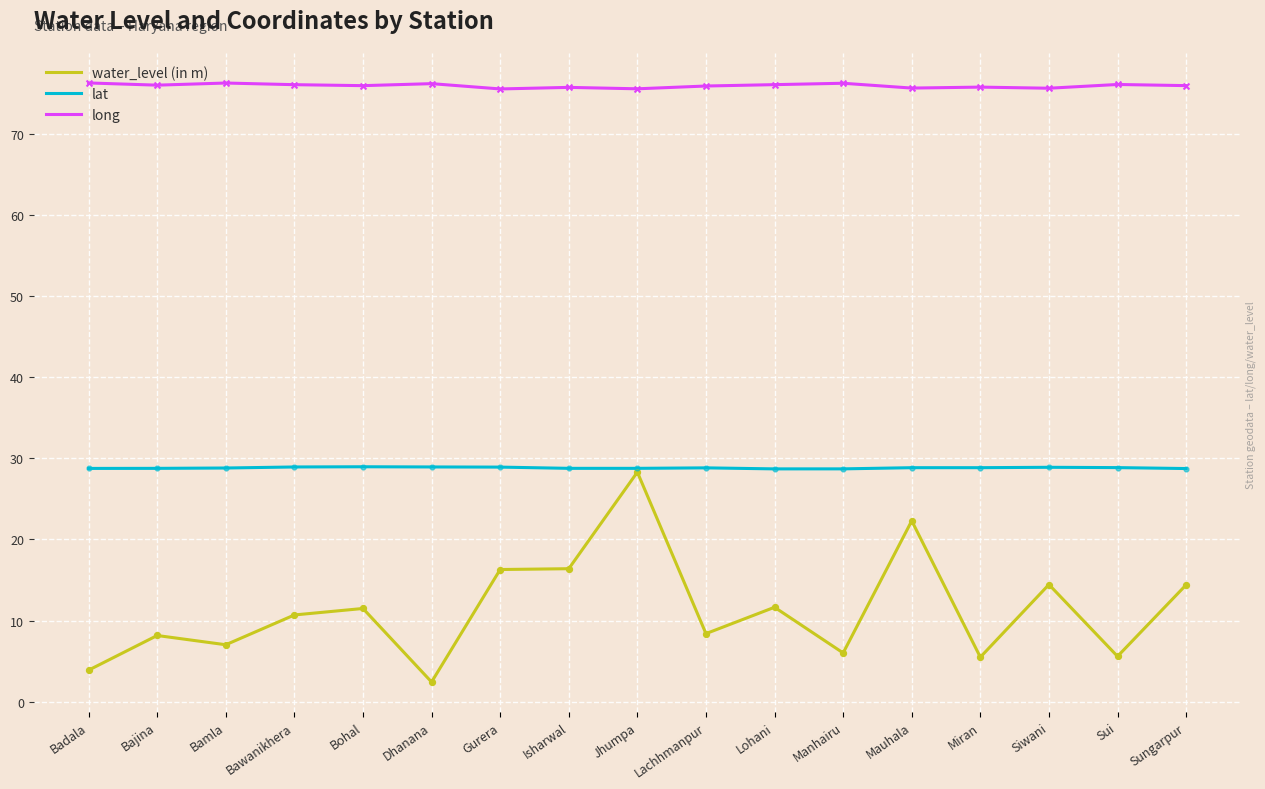

At which category is the sum across all series the highest?

Jhumpa